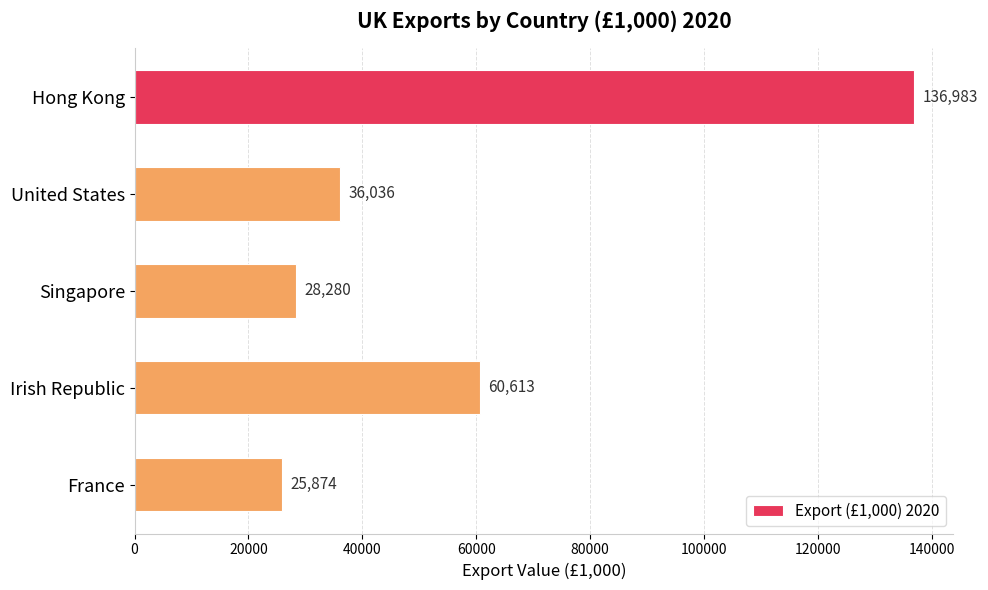

What is the maximum value shown in the chart?

136983